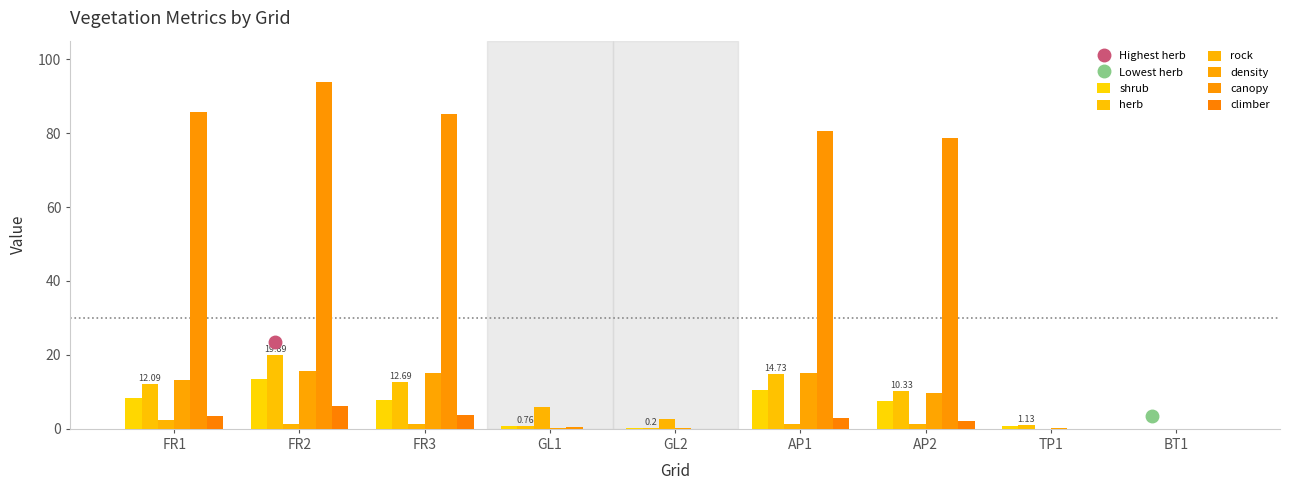

What is the label of the 7th bar from the right?

FR3